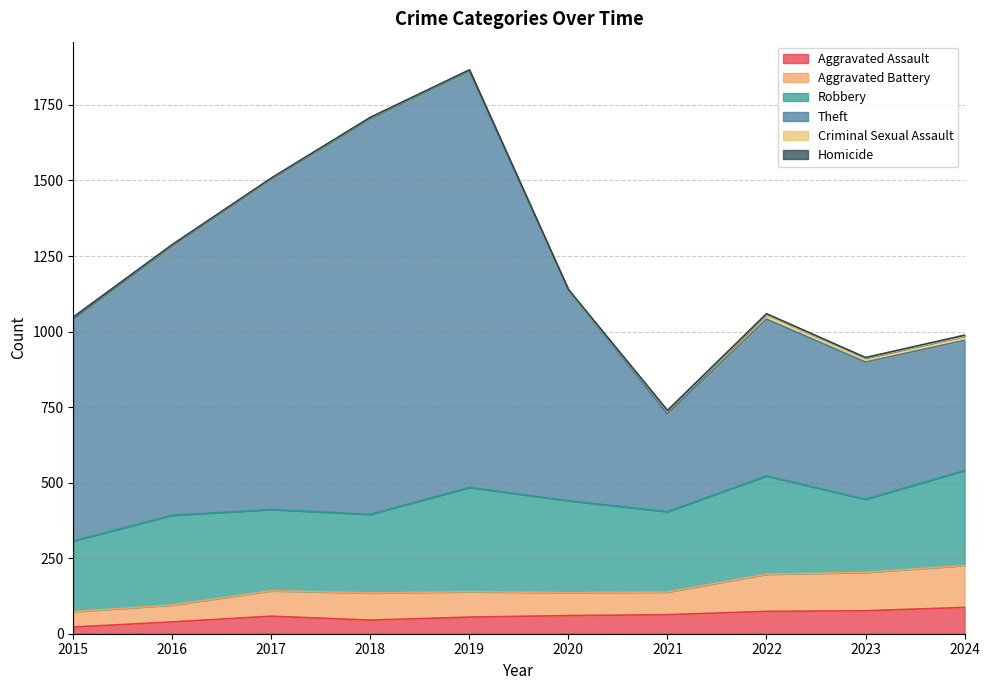

True or false: Aggravated Assault has a value of 87 at 2024.

True